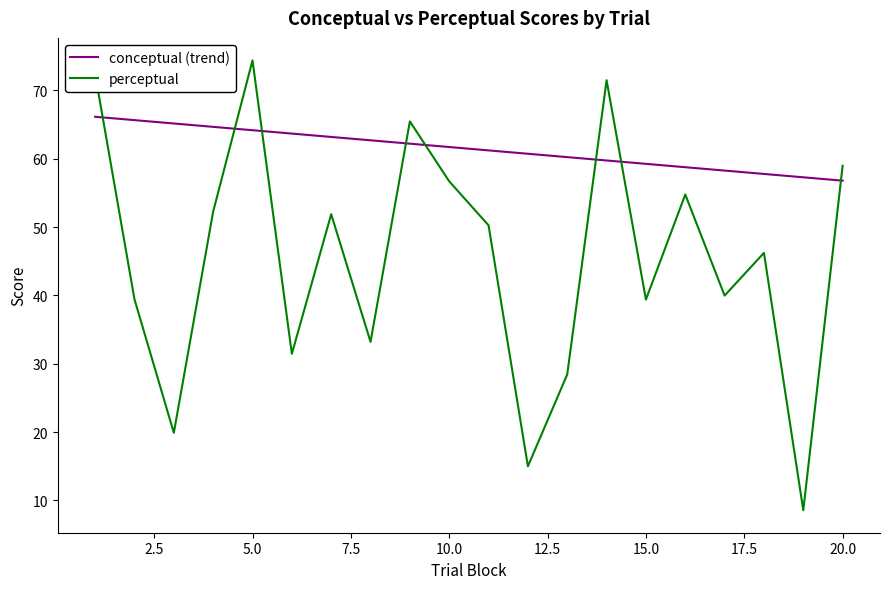

What is the ratio of the value at 15 to the value at 19?

4.6